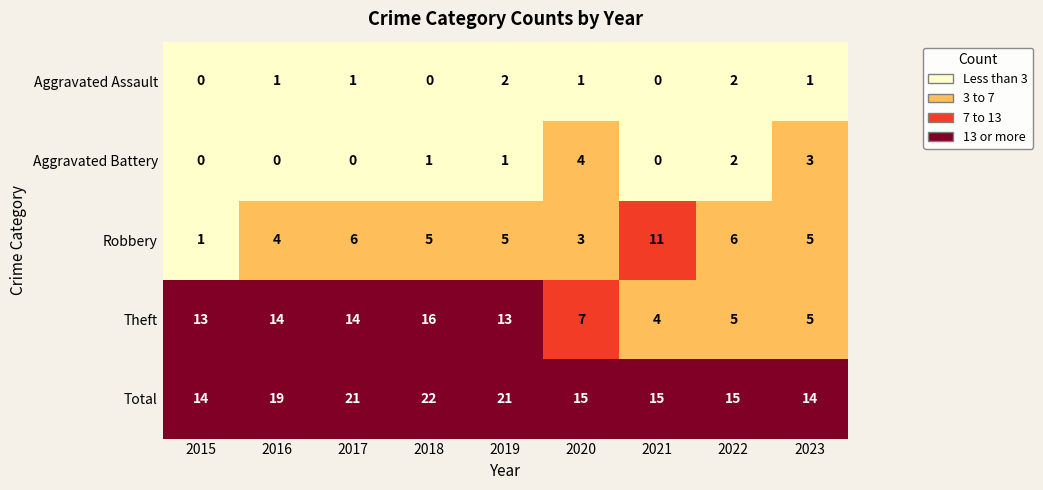

Between 2016 and 2023, which series saw the biggest shift?

Theft